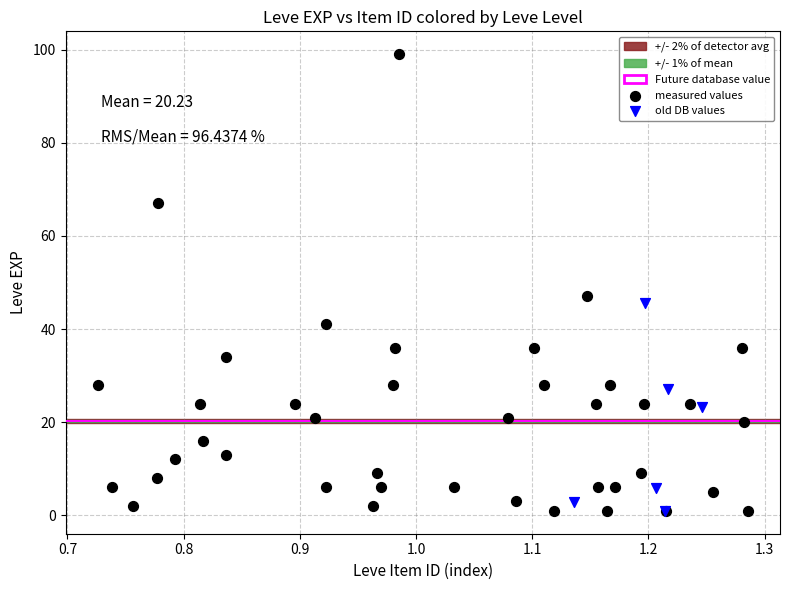

Which series contains the highest Y value?

measured values